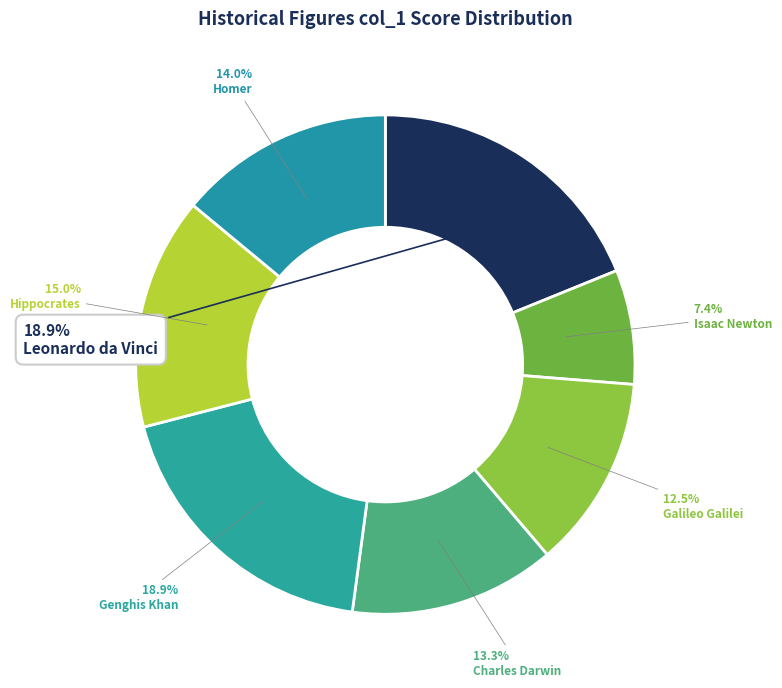

True or false: Isaac Newton accounts for 7% of the total.

True